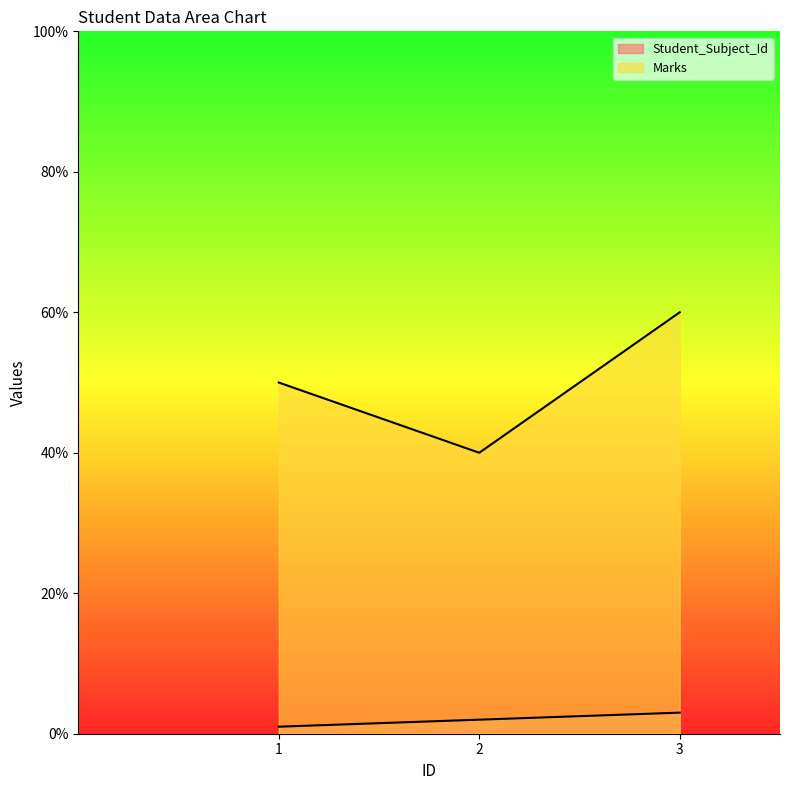

What is the total value across all series at 1?

51